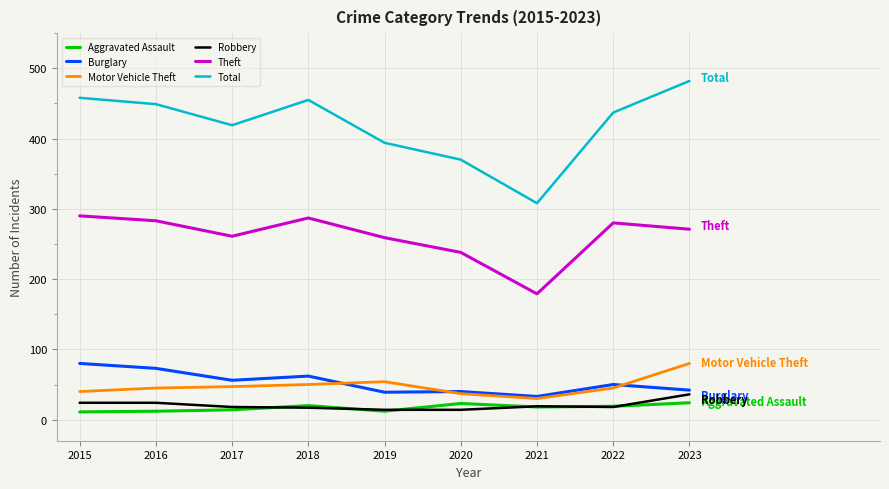

Is it true that Burglary equals 33 at 2021?

True